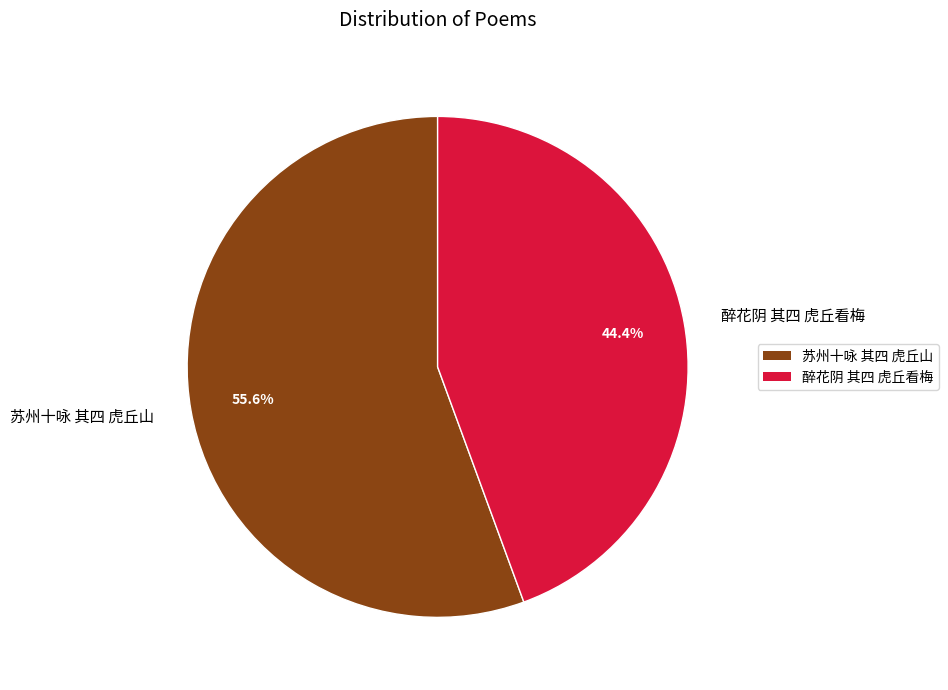

Is there any slice that represents more than half of the pie?

Yes